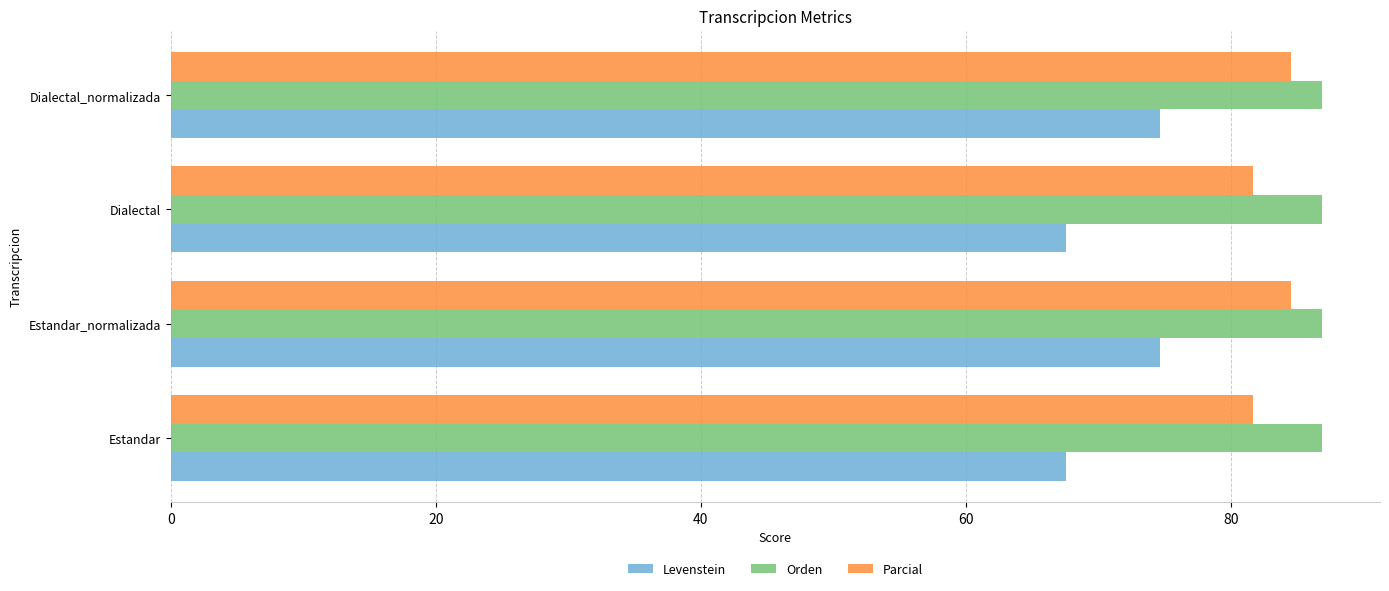

What is the sum of all Orden values?

347.5